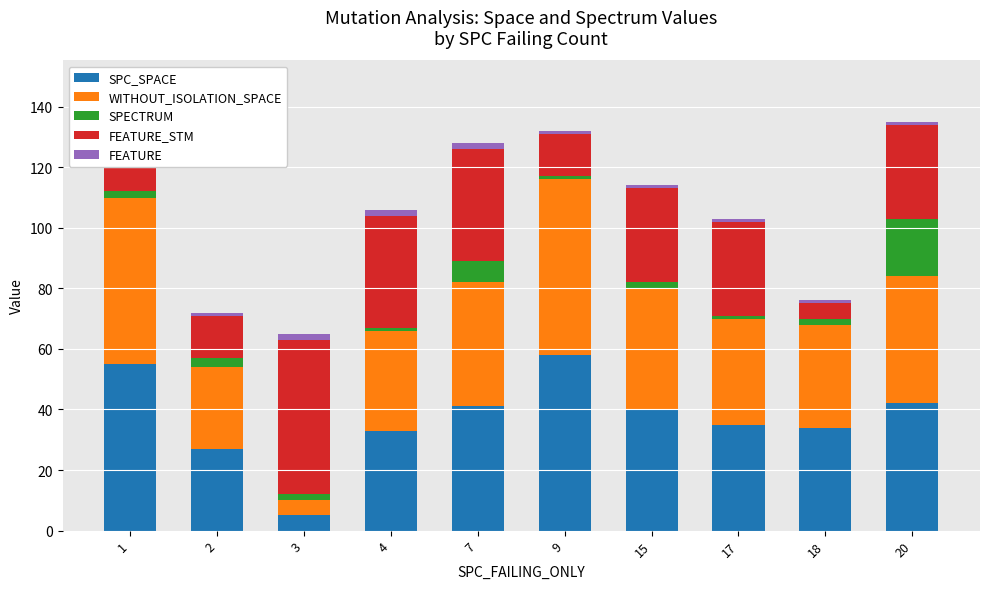

Which label corresponds to the largest value in the chart?

9